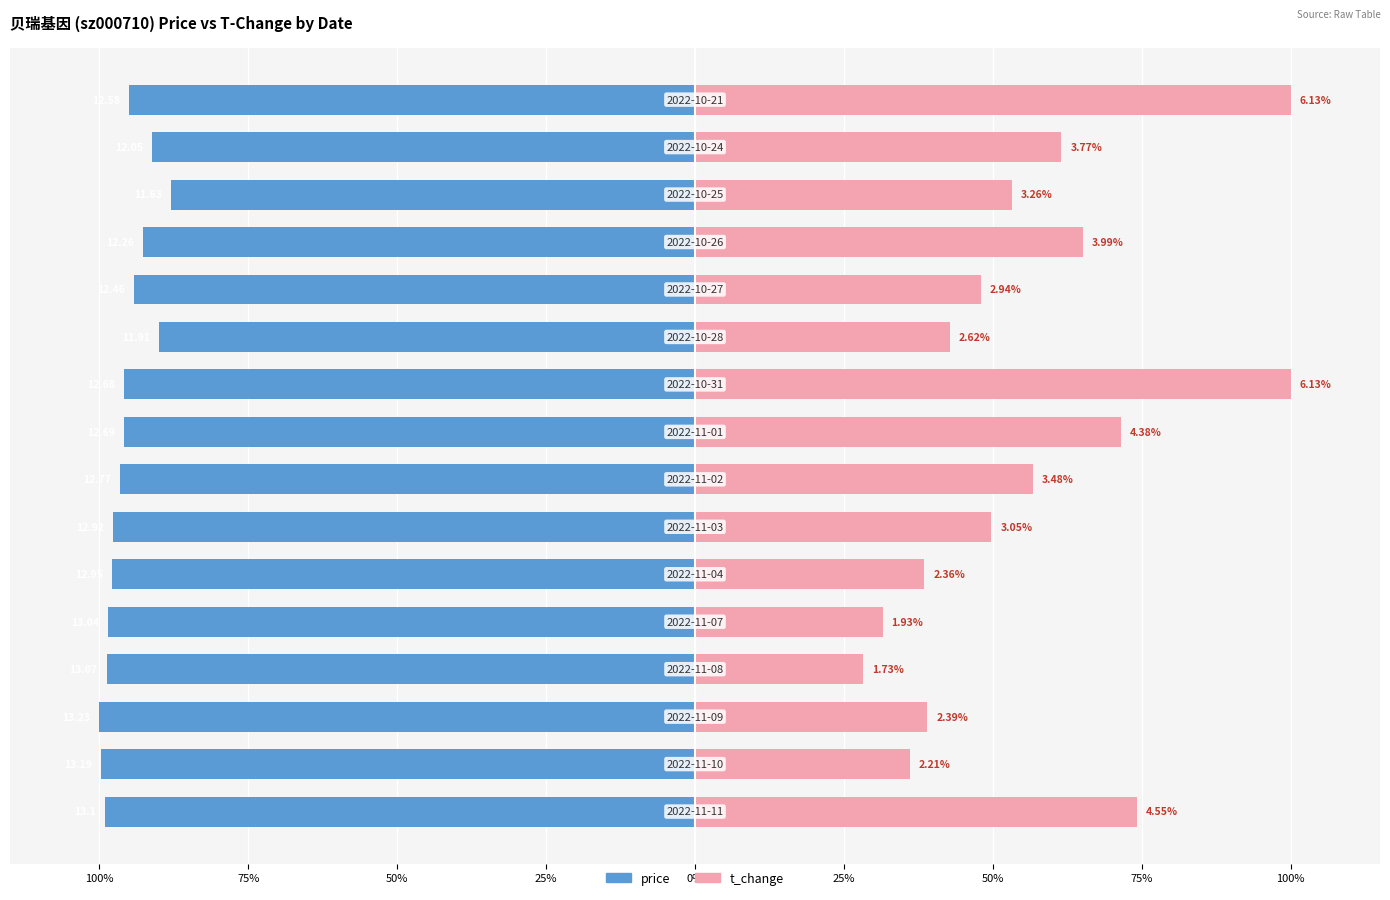

Which series has the largest range (max minus min)?

t_change